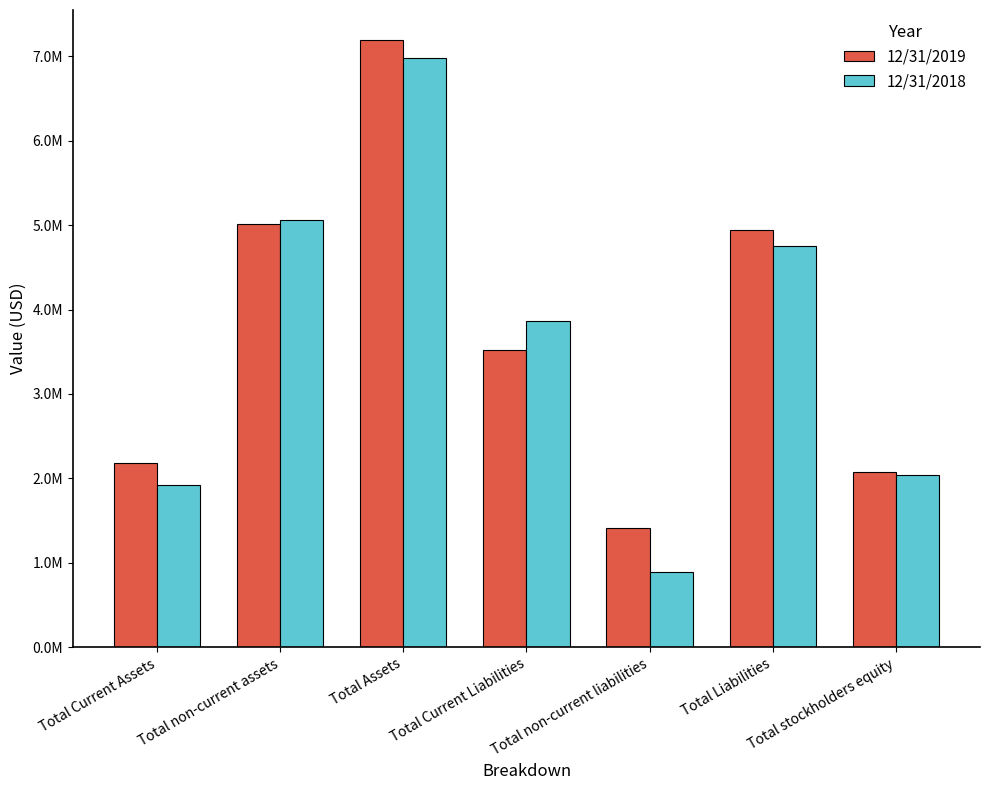

What is the sum of the 12/31/2019 values at Total non-current liabilities and Total non-current assets?

6427887